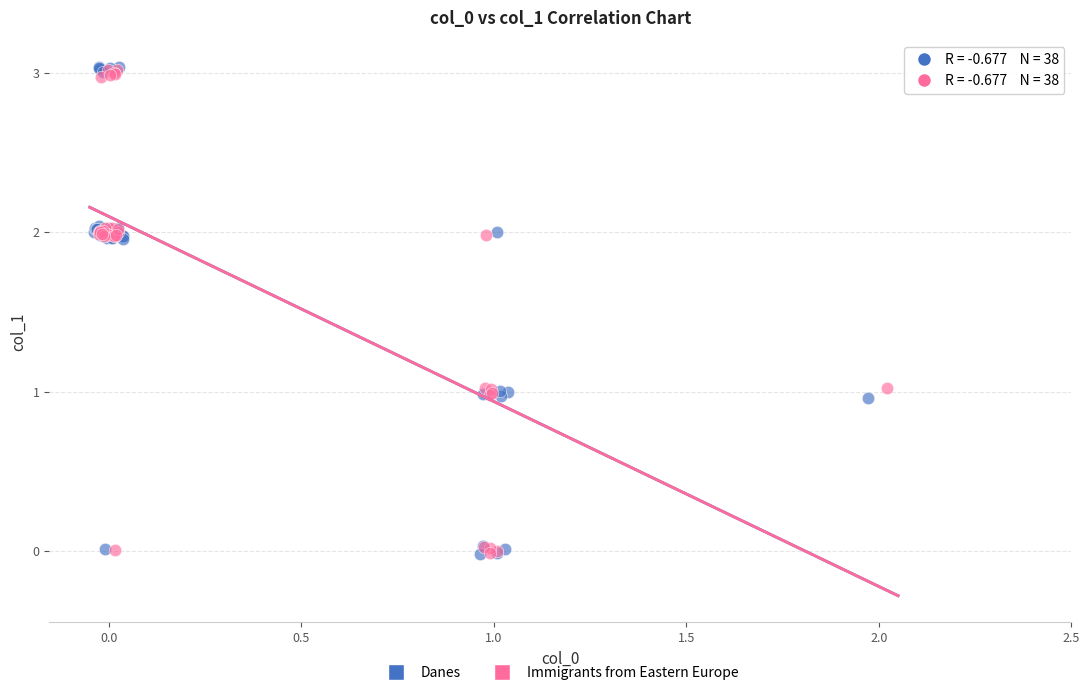

Which series has the largest Y range (max minus min)?

Danes